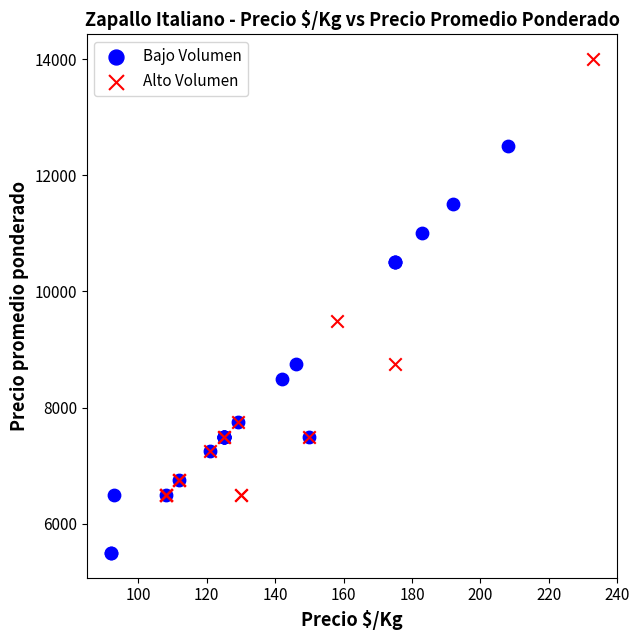

Which series has the largest Y range (max minus min)?

Alto Volumen